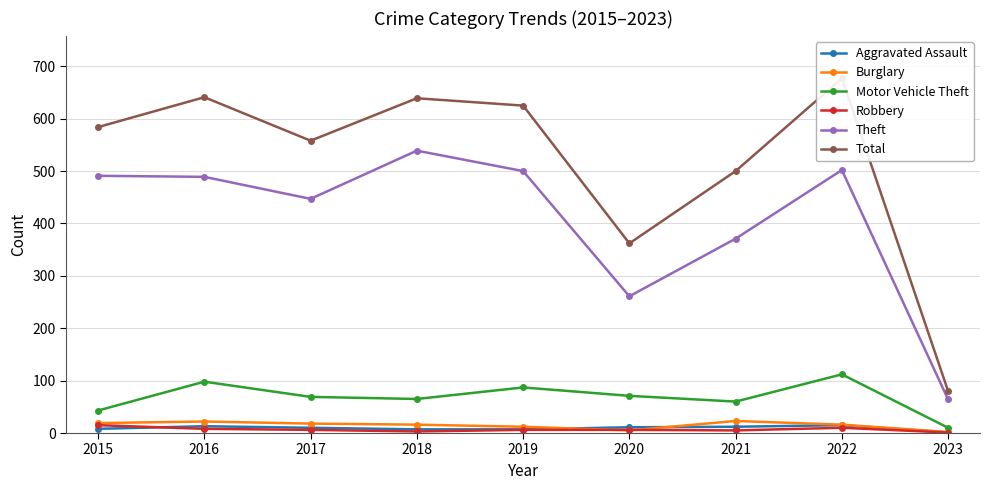

True or false: Theft and Total cross at least once.

False